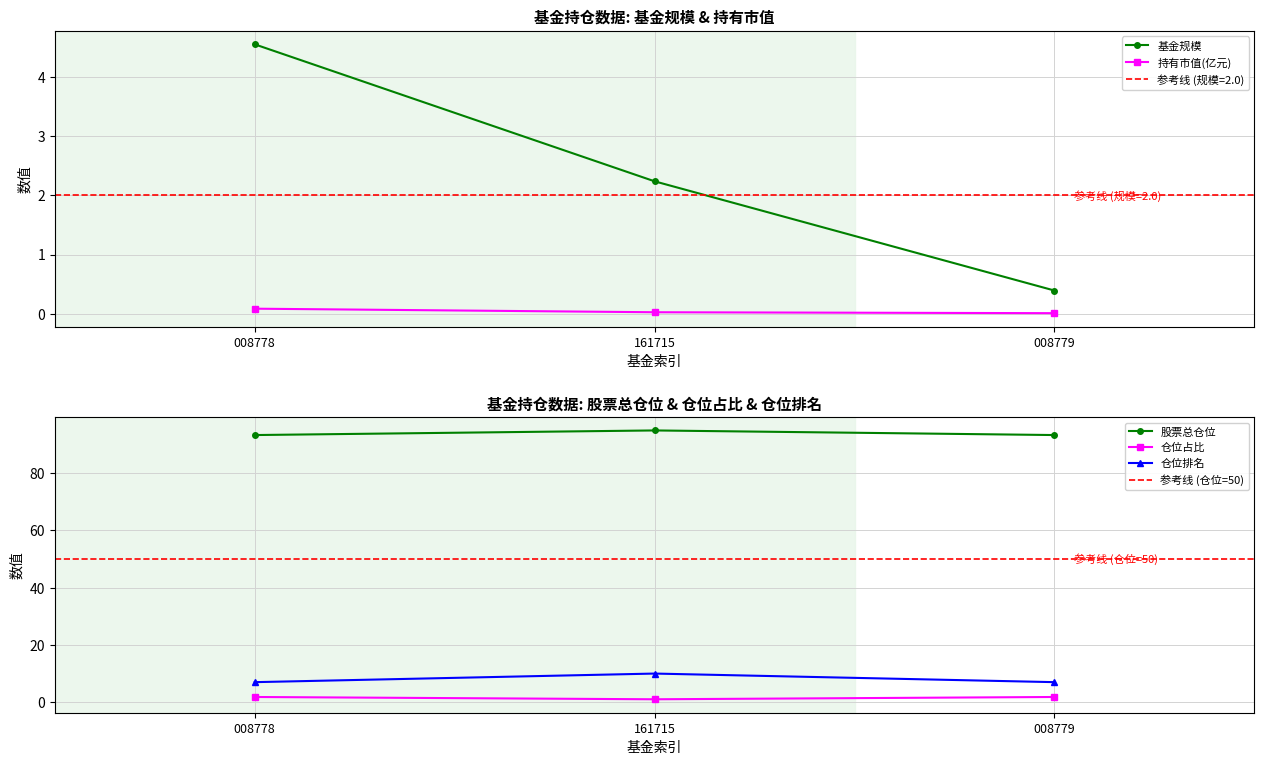

What is the total value across all series at 2?

102.5